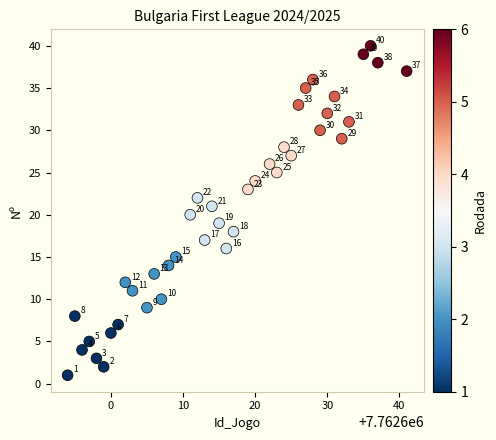

What is the range of Y values (max minus min)?

39